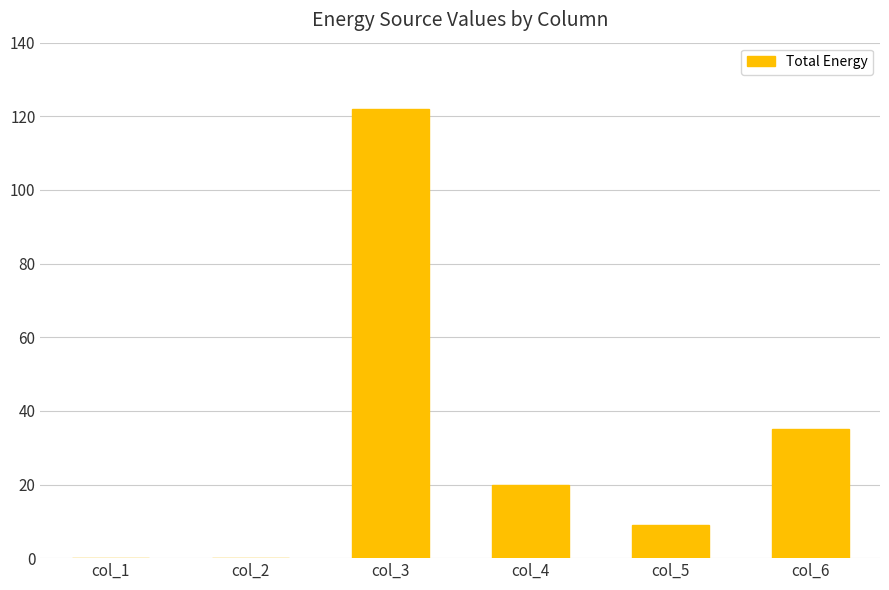

Reading right to left, transcribe all the data shown in this chart.

35	9	20	122	0	0